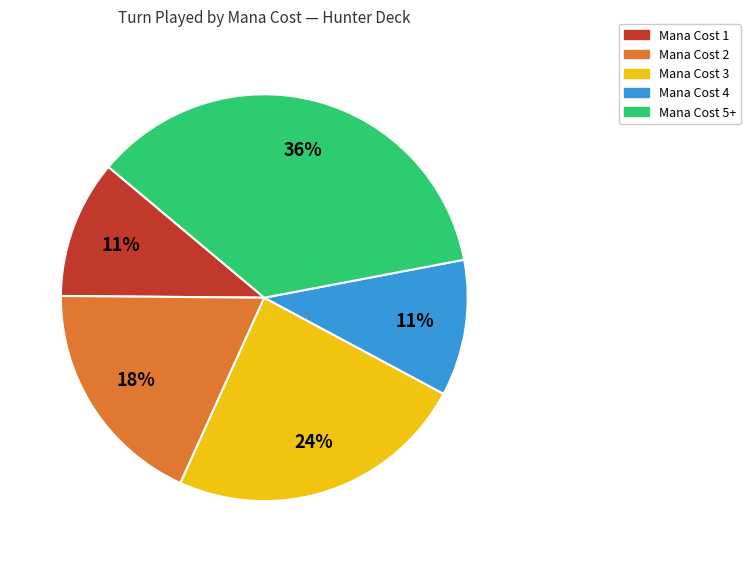

To the nearest percent, what is the average slice percentage?

20%